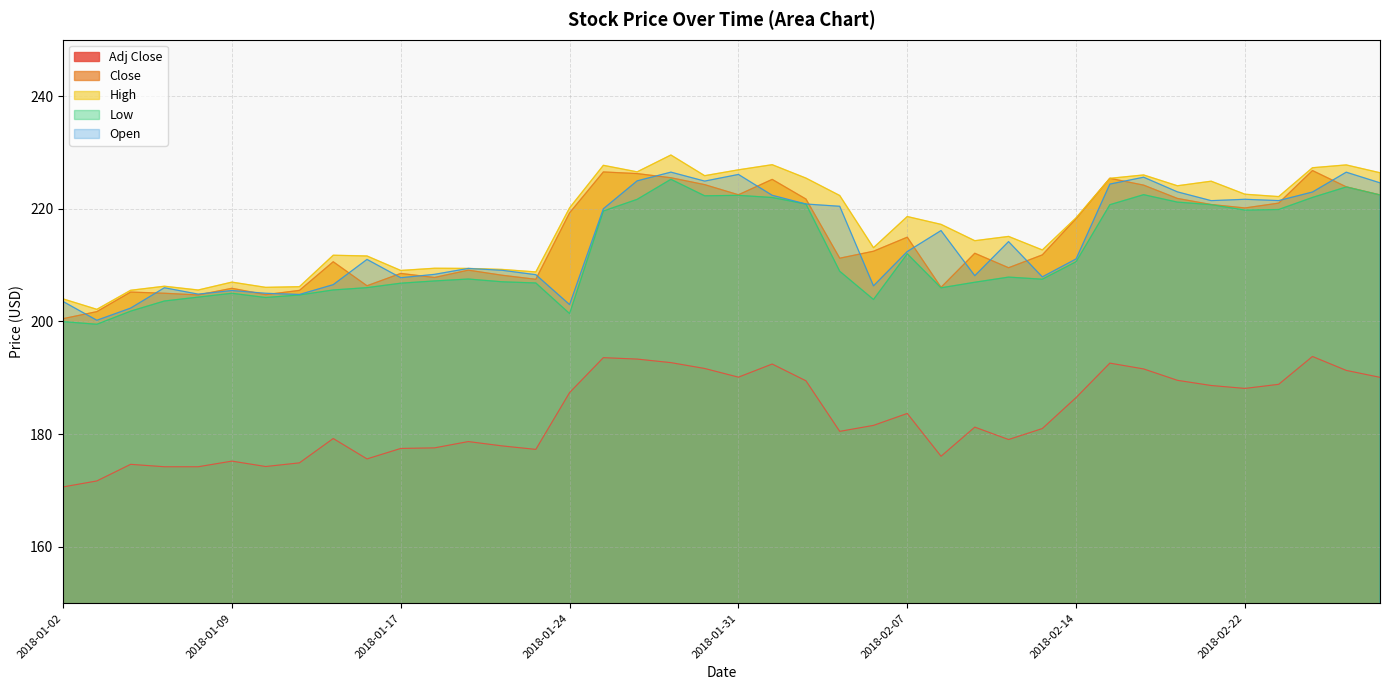

Is it true that Adj Close equals 261.8 at 2018-01-31?

False